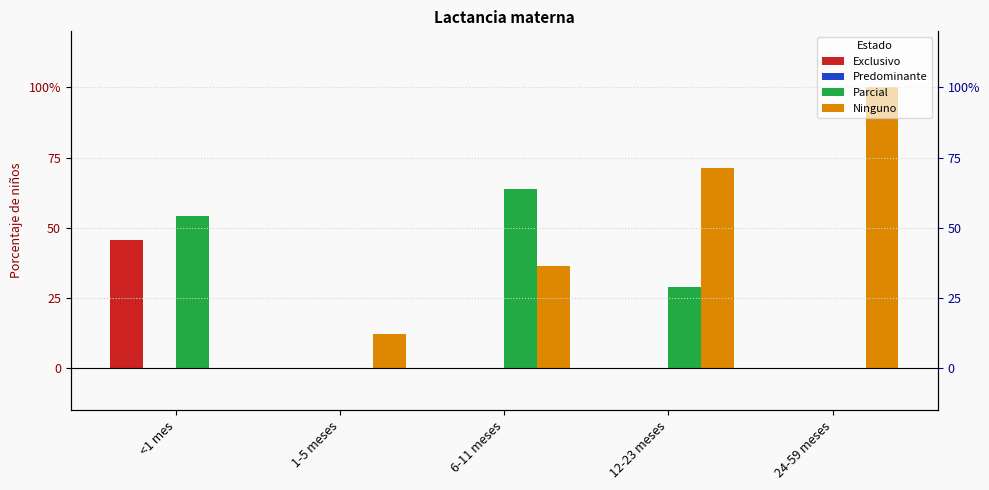

List the series in order of their overall mean, highest first.

Ninguno, Parcial, Exclusivo, Predominante